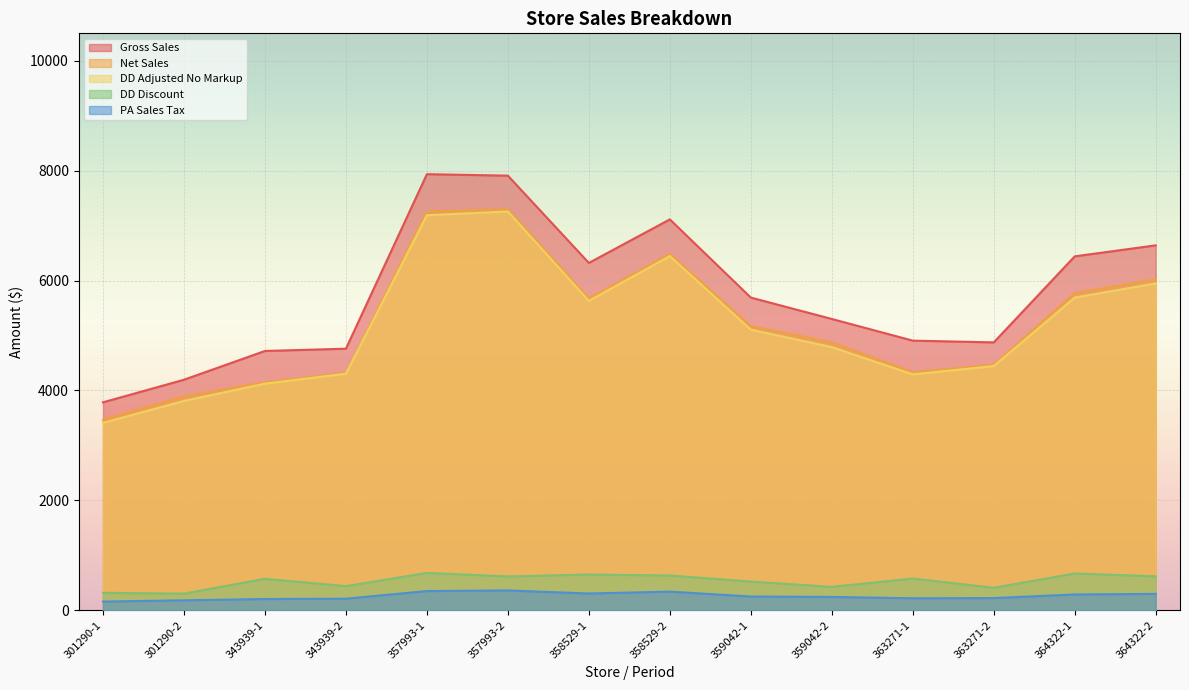

Is it true that gross_sales equals 2100.6 at 359042-1?

False